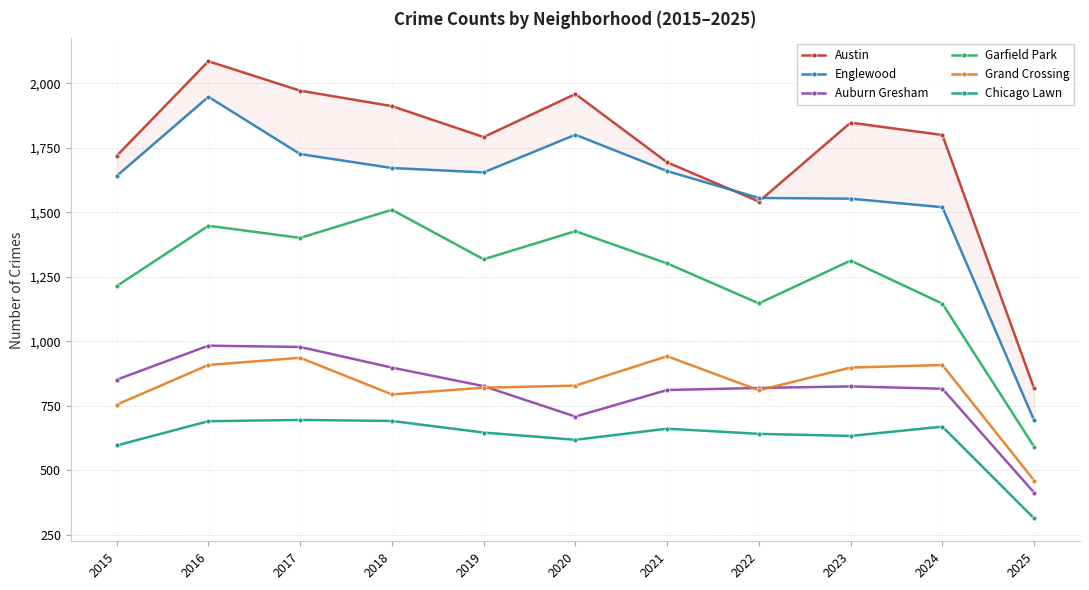

List the labels in order of Englewood value, smallest first.

2025, 2024, 2023, 2022, 2015, 2019, 2021, 2018, 2017, 2020, 2016